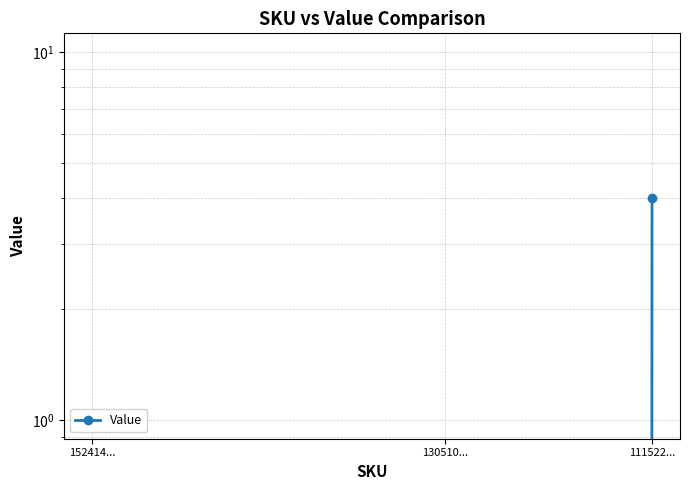

Rank the categories by value from lowest to highest.

152414..., 130510..., 111522...